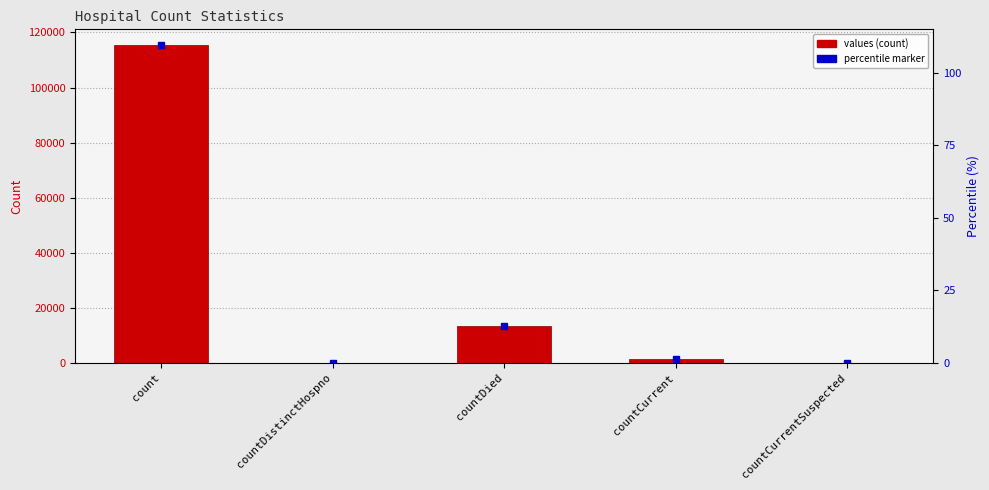

Reading left to right, list all the values displayed in this chart.

115379	0	13343	1383	0